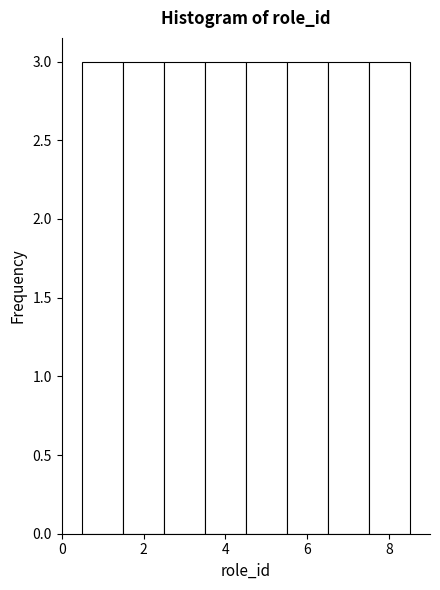

Reading left to right, transcribe this chart: for each bar, give the range it covers on the x-axis and its height. Neither the bar edges nor the heights are printed on the chart, so give them approximately, as read against the axes.

0.5 to 1.5: 3
1.5 to 2.5: 3
2.5 to 3.5: 3
3.5 to 4.5: 3
4.5 to 5.5: 3
5.5 to 6.5: 3
6.5 to 7.5: 3
7.5 to 8.5: 3